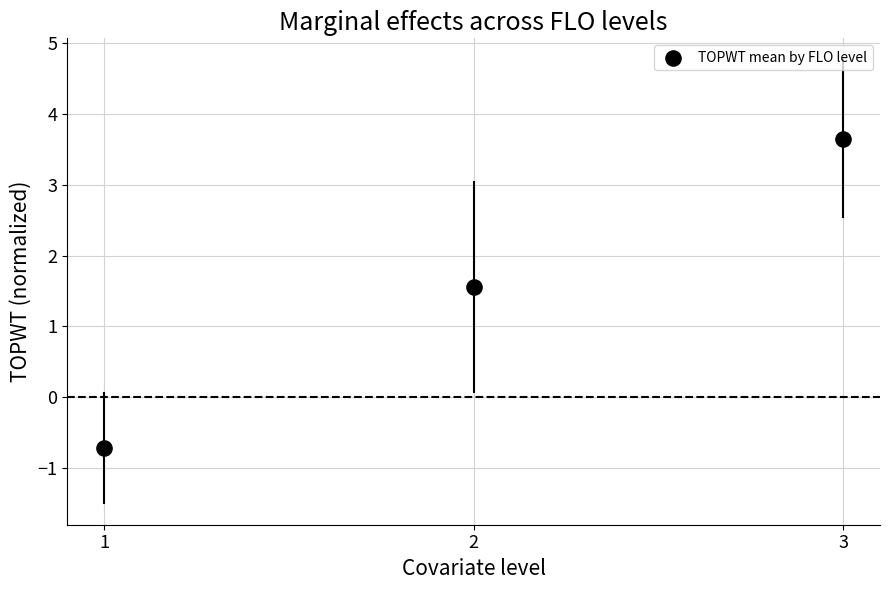

What is the range of X values (max minus min)?

2.0